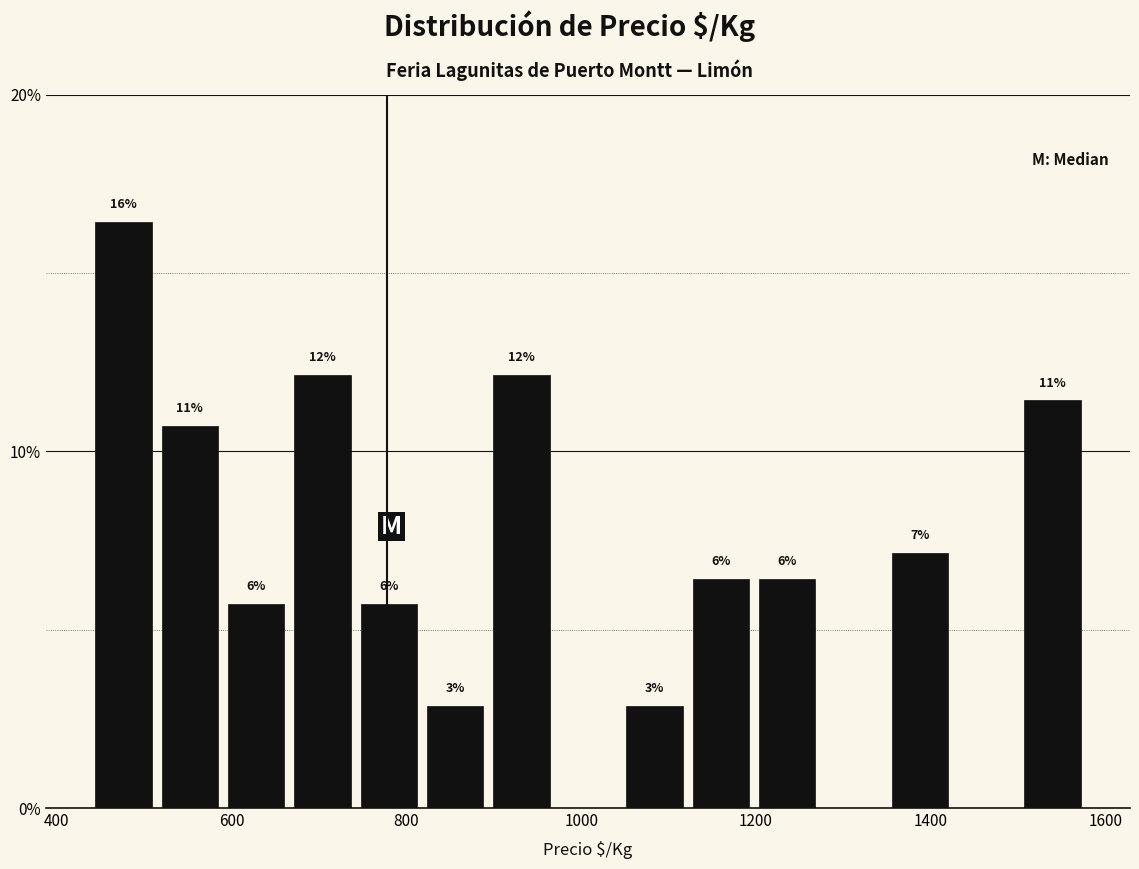

Read against the x-axis, roughly where is the centre of the tallest bar?

480